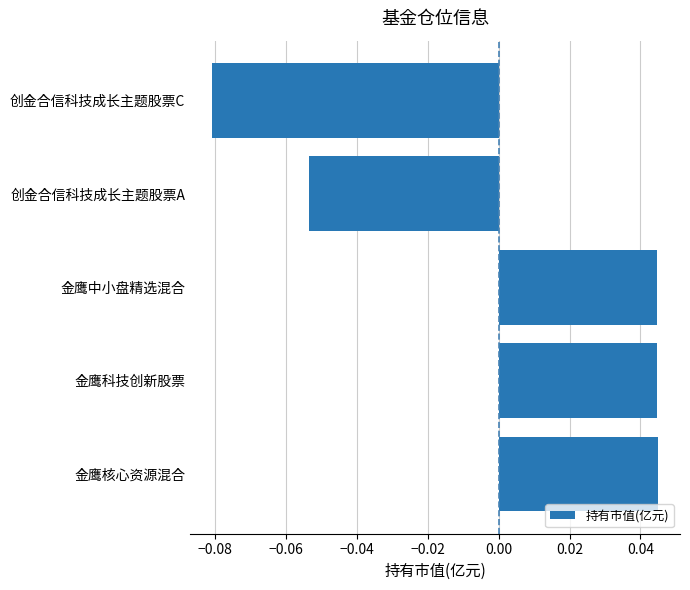

How many data points does each series have?

5